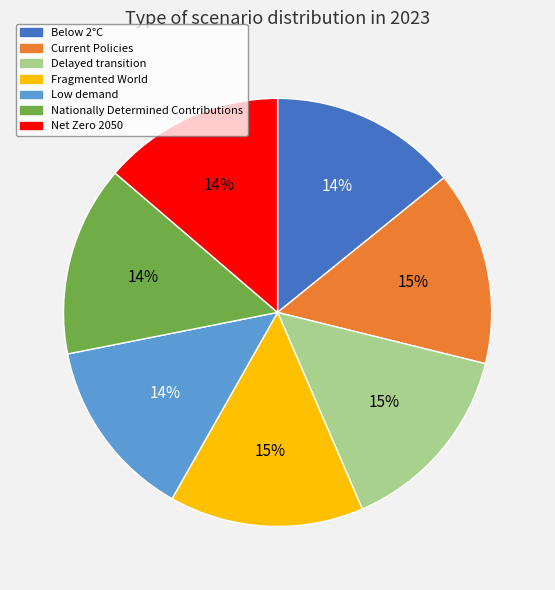

Do Current Policies and Nationally Determined Contributions together represent more than half of the pie?

No